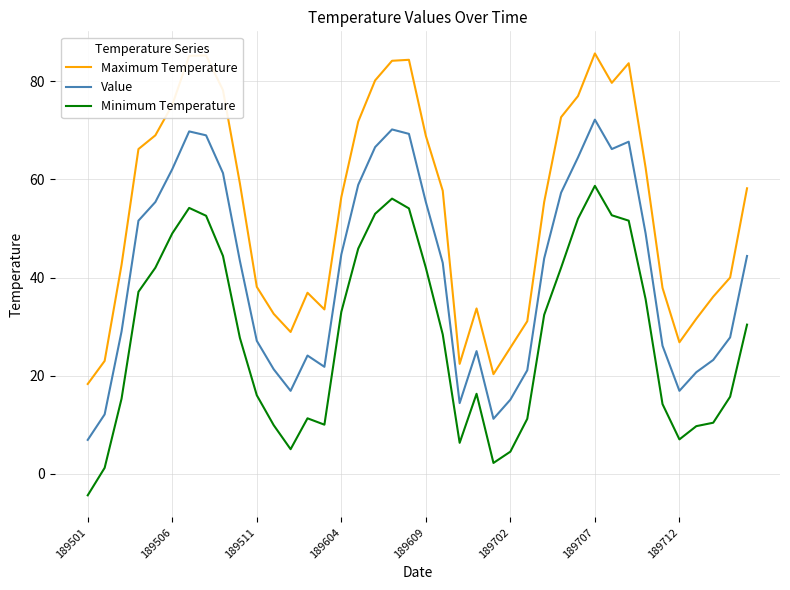

What is the minimum value for Value?

6.9